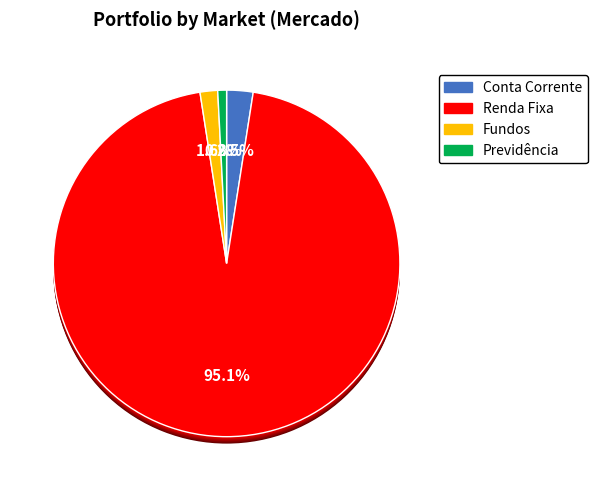

How many slices are in this pie chart?

4